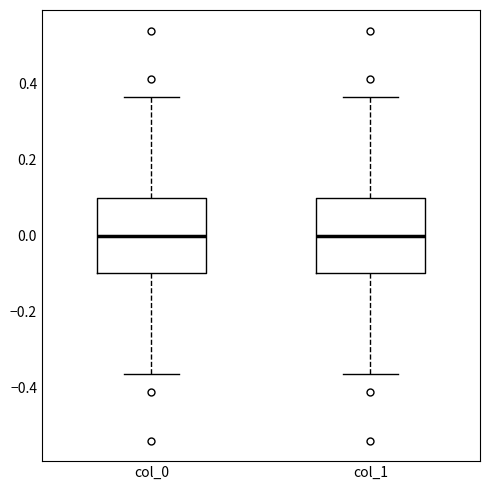

Where does the upper whisker of the box for col_0 end on the y-axis? The values are not printed on the chart, so give them approximately, as read against the axis.

0.36